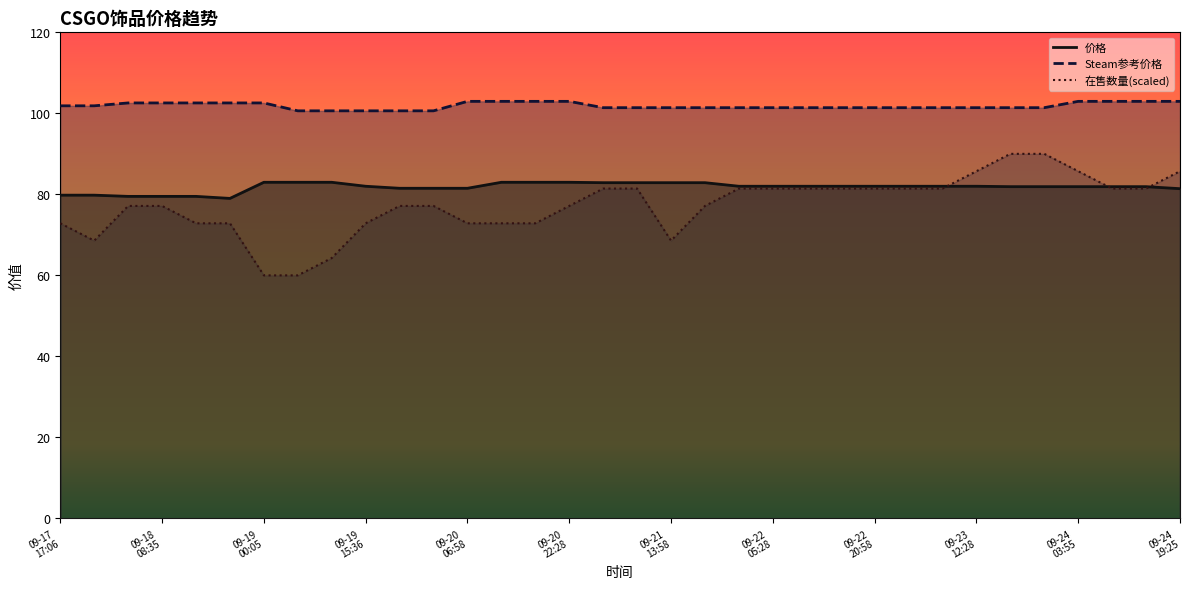

List the series in order of their peak value, highest first.

Steam参考价格, 在售数量, 价格